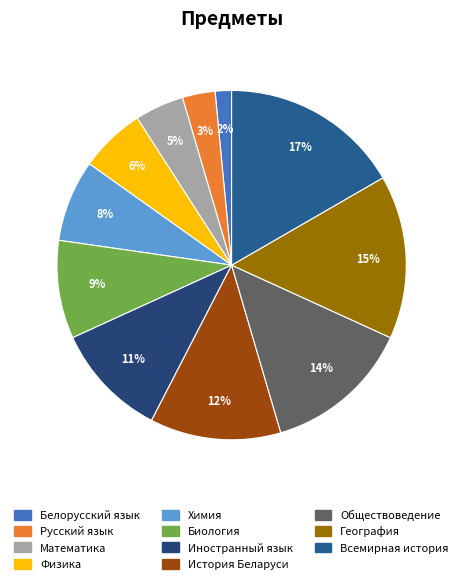

How many slices are in this pie chart?

11